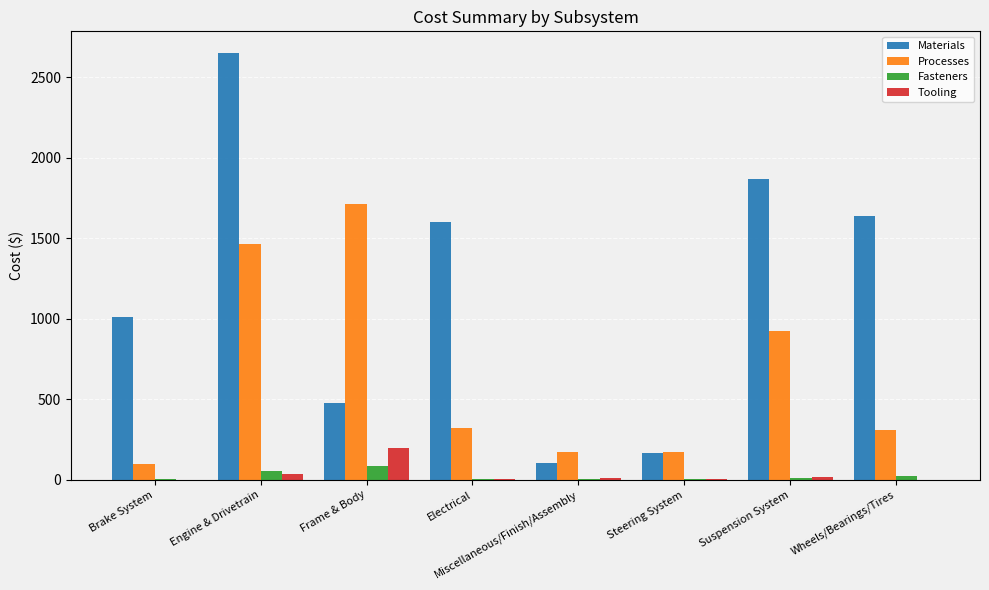

True or false: Materials has a value of 4256.4 at Engine & Drivetrain.

False